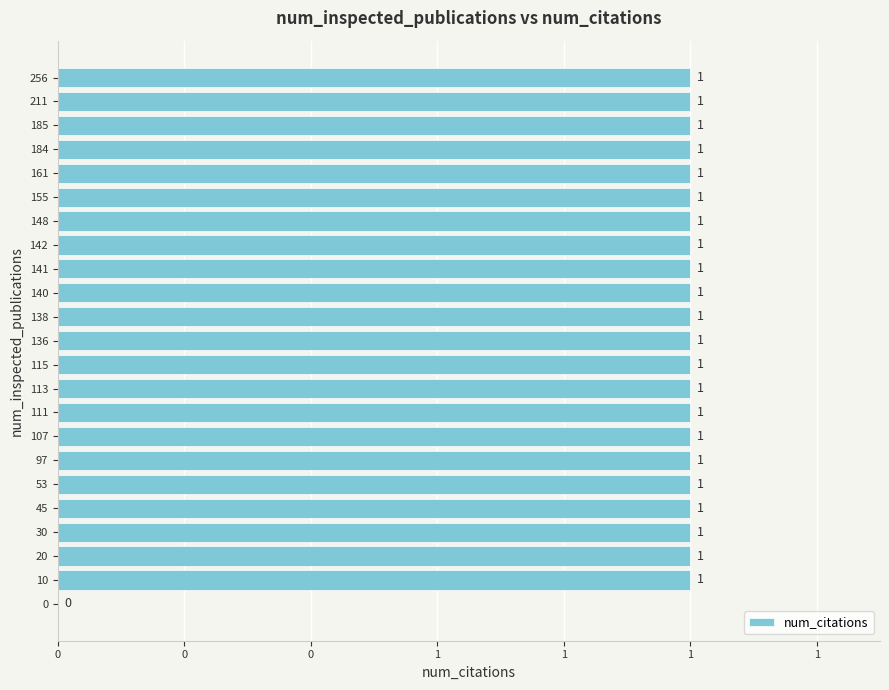

How many values are between 1 and 2?

22